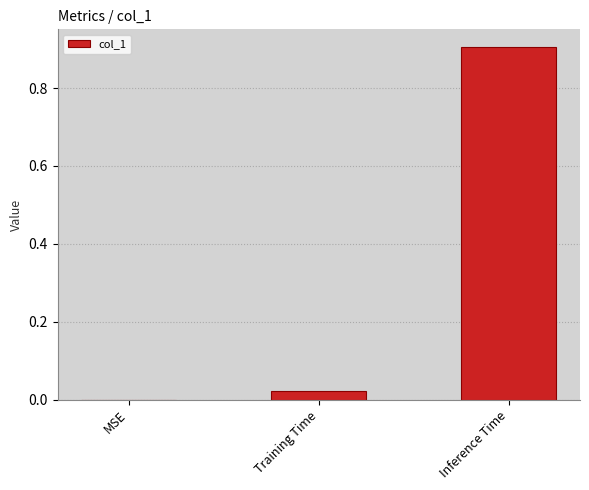

What is the sum of all values?

0.9